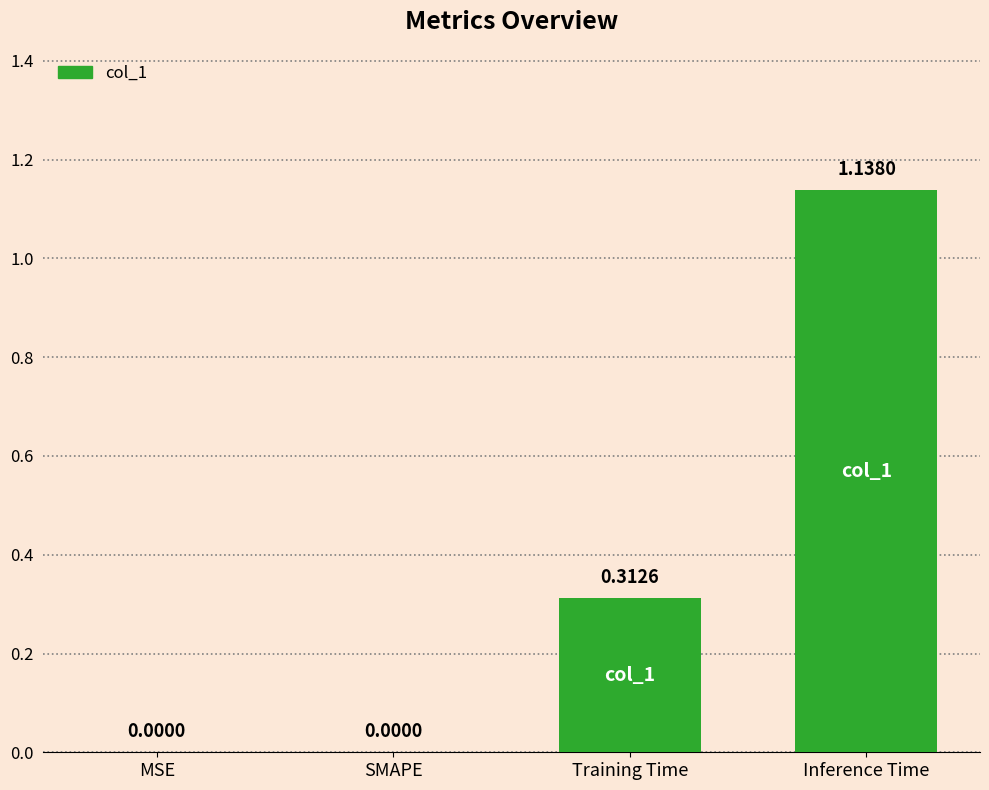

Between MSE and Training Time, which is larger?

Training Time